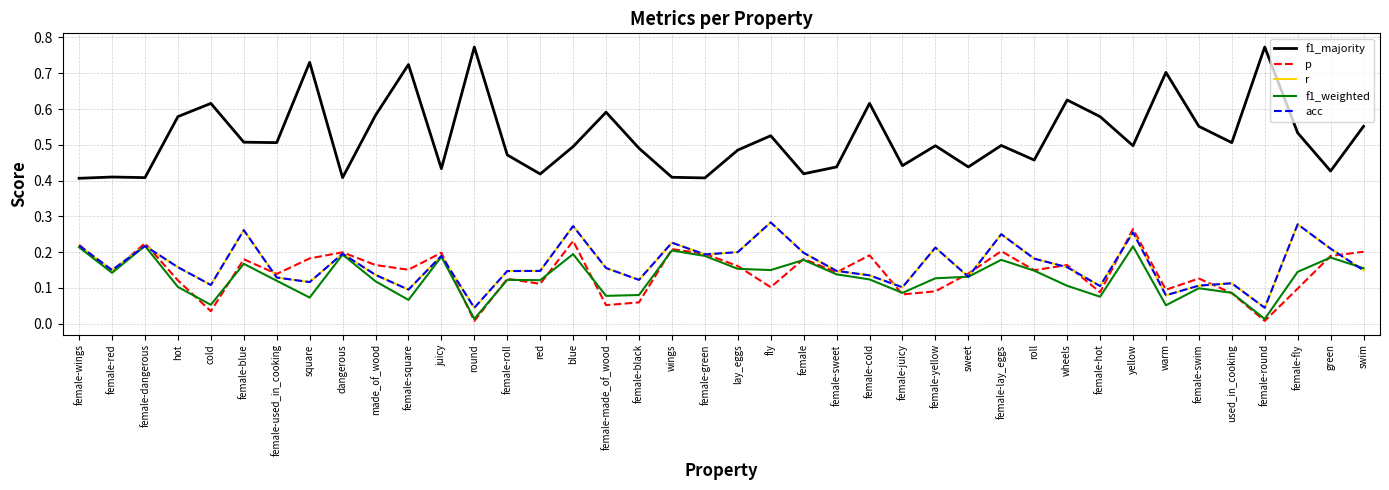

Reading right to left, extract all data points from this chart.

f1_majority: swim=0.6	green=0.4	female-fly=0.5	female-round=0.8	used_in_cooking=0.5	female-swim=0.6	warm=0.7	yellow=0.5	female-hot=0.6	wheels=0.6	roll=0.5	female-lay_eggs=0.5	sweet=0.4	female-yellow=0.5	female-juicy=0.4	female-cold=0.6	female-sweet=0.4	female=0.4	fly=0.5	lay_eggs=0.5	female-green=0.4	wings=0.4	female-black=0.5	female-made_of_wood=0.6	blue=0.5	red=0.4	female-roll=0.5	round=0.8	juicy=0.4	female-square=0.7	made_of_wood=0.6	dangerous=0.4	square=0.7	female-used_in_cooking=0.5	female-blue=0.5	cold=0.6	hot=0.6	female-dangerous=0.4	female-red=0.4	female-wings=0.4
p: swim=0.2	green=0.2	female-fly=0.1	female-round=0.0	used_in_cooking=0.1	female-swim=0.1	warm=0.1	yellow=0.3	female-hot=0.1	wheels=0.2	roll=0.1	female-lay_eggs=0.2	sweet=0.1	female-yellow=0.1	female-juicy=0.1	female-cold=0.2	female-sweet=0.1	female=0.2	fly=0.1	lay_eggs=0.2	female-green=0.2	wings=0.2	female-black=0.1	female-made_of_wood=0.1	blue=0.2	red=0.1	female-roll=0.1	round=0.0	juicy=0.2	female-square=0.2	made_of_wood=0.2	dangerous=0.2	square=0.2	female-used_in_cooking=0.1	female-blue=0.2	cold=0.0	hot=0.1	female-dangerous=0.2	female-red=0.1	female-wings=0.2
r: swim=0.1	green=0.2	female-fly=0.3	female-round=0.0	used_in_cooking=0.1	female-swim=0.1	warm=0.1	yellow=0.3	female-hot=0.1	wheels=0.2	roll=0.2	female-lay_eggs=0.2	sweet=0.1	female-yellow=0.2	female-juicy=0.1	female-cold=0.1	female-sweet=0.1	female=0.2	fly=0.3	lay_eggs=0.2	female-green=0.2	wings=0.2	female-black=0.1	female-made_of_wood=0.2	blue=0.3	red=0.1	female-roll=0.1	round=0.0	juicy=0.2	female-square=0.1	made_of_wood=0.1	dangerous=0.2	square=0.1	female-used_in_cooking=0.1	female-blue=0.3	cold=0.1	hot=0.2	female-dangerous=0.2	female-red=0.1	female-wings=0.2
f1_weighted: swim=0.2	green=0.2	female-fly=0.1	female-round=0.0	used_in_cooking=0.1	female-swim=0.1	warm=0.1	yellow=0.2	female-hot=0.1	wheels=0.1	roll=0.1	female-lay_eggs=0.2	sweet=0.1	female-yellow=0.1	female-juicy=0.1	female-cold=0.1	female-sweet=0.1	female=0.2	fly=0.1	lay_eggs=0.2	female-green=0.2	wings=0.2	female-black=0.1	female-made_of_wood=0.1	blue=0.2	red=0.1	female-roll=0.1	round=0.0	juicy=0.2	female-square=0.1	made_of_wood=0.1	dangerous=0.2	square=0.1	female-used_in_cooking=0.1	female-blue=0.2	cold=0.1	hot=0.1	female-dangerous=0.2	female-red=0.1	female-wings=0.2
acc: swim=0.1	green=0.2	female-fly=0.3	female-round=0.0	used_in_cooking=0.1	female-swim=0.1	warm=0.1	yellow=0.3	female-hot=0.1	wheels=0.2	roll=0.2	female-lay_eggs=0.2	sweet=0.1	female-yellow=0.2	female-juicy=0.1	female-cold=0.1	female-sweet=0.1	female=0.2	fly=0.3	lay_eggs=0.2	female-green=0.2	wings=0.2	female-black=0.1	female-made_of_wood=0.2	blue=0.3	red=0.1	female-roll=0.1	round=0.0	juicy=0.2	female-square=0.1	made_of_wood=0.1	dangerous=0.2	square=0.1	female-used_in_cooking=0.1	female-blue=0.3	cold=0.1	hot=0.2	female-dangerous=0.2	female-red=0.1	female-wings=0.2